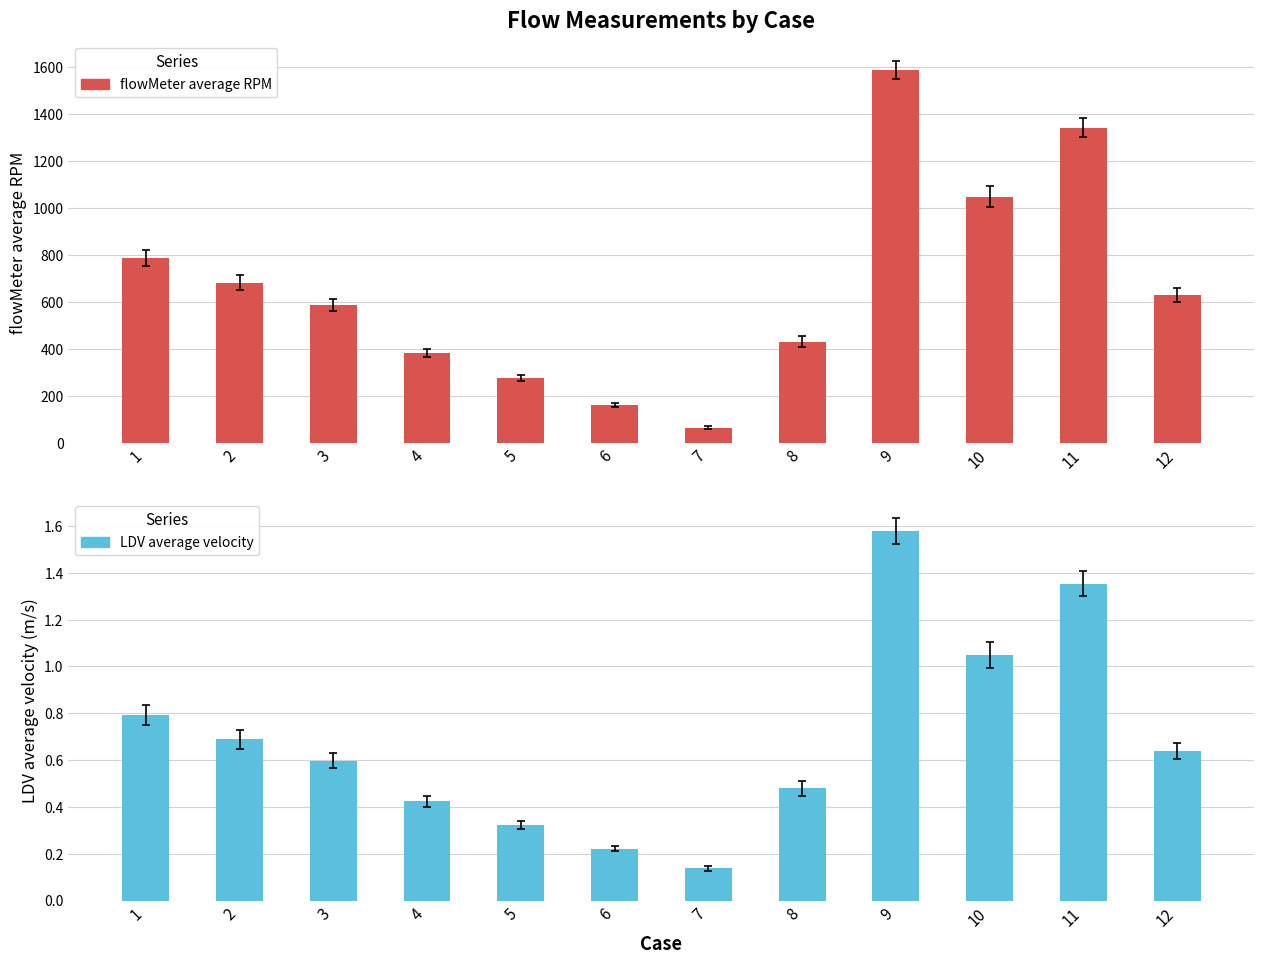

Between 12 and 3, which is larger?

12